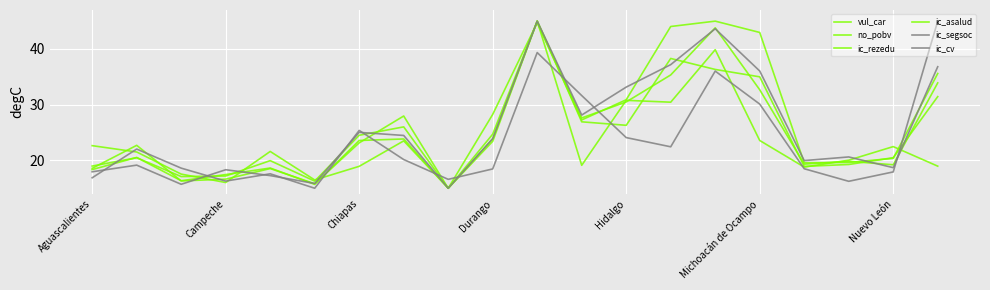

Rank the series by their maximum value, from lowest to highest.

vul_car, no_pobv, ic_rezedu, ic_asalud, ic_segsoc, ic_cv